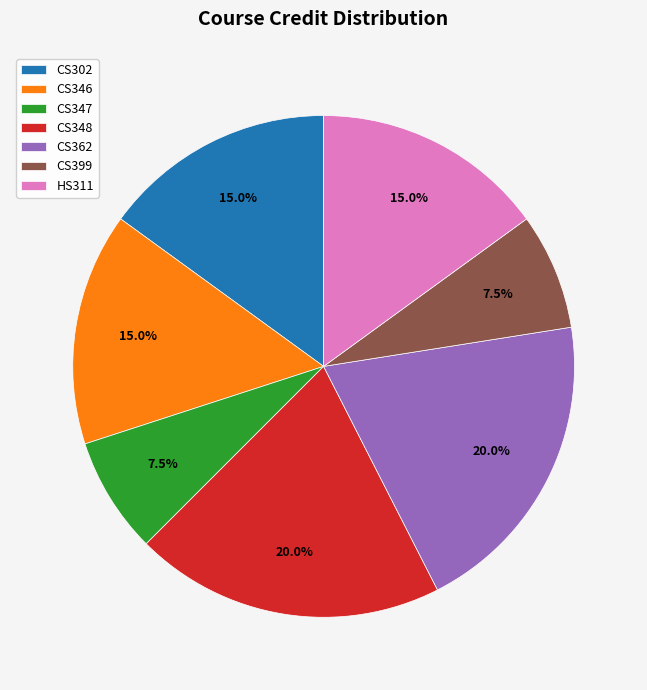

Approximately how many times larger is the value at CS348 compared to CS302?

1.3